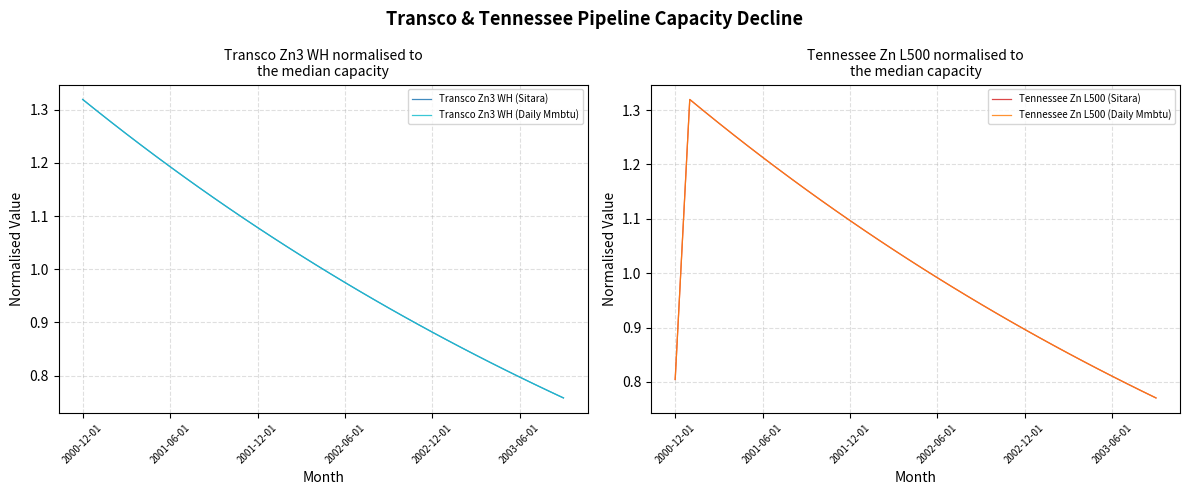

Between 15 and 22, which series saw the biggest shift?

Tennessee Zn L500 (Sitara)